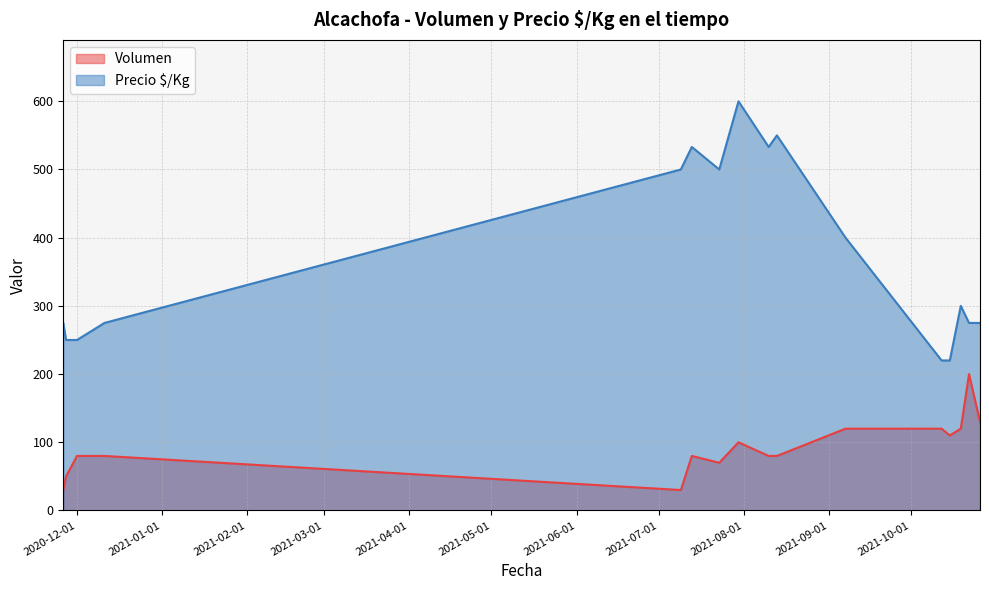

What is the label of the 4th point from the left?

2020-12-11